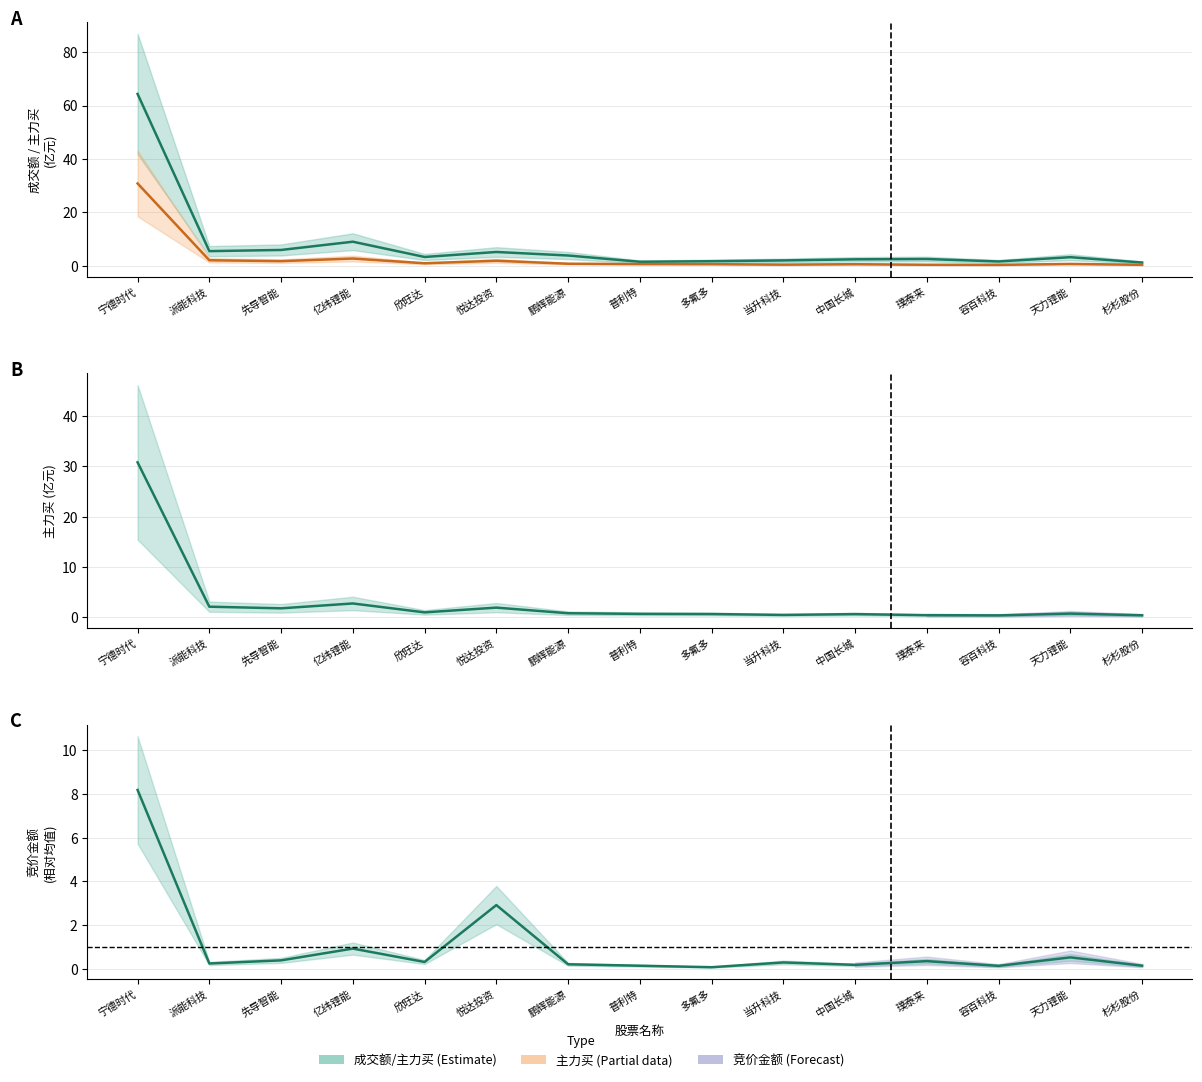

Reading right to left, list all the values displayed in this chart.

成交额: 1.2	3.2	1.6	2.5	2.4	2.0	1.7	1.5	3.8	5.1	3.3	9.0	5.9	5.4	64.3
主力买: 0.3	0.7	0.3	0.3	0.6	0.4	0.6	0.6	0.7	1.8	0.9	2.7	1.7	2.0	30.8
竞价金额: 0.1	0.5	0.1	0.3	0.2	0.3	0.1	0.1	0.2	2.9	0.3	0.9	0.4	0.2	8.2